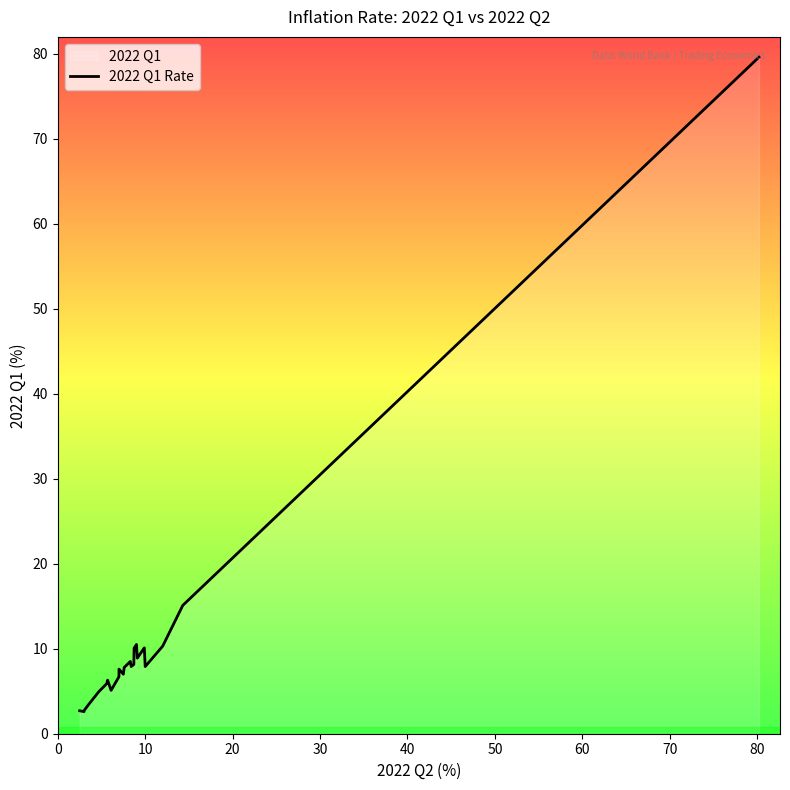

What is the average value?

10.4